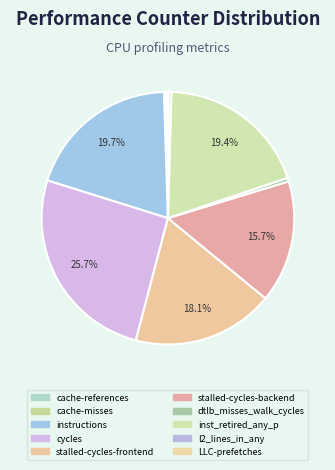

Between stalled-cycles-backend and cycles, which is larger?

cycles